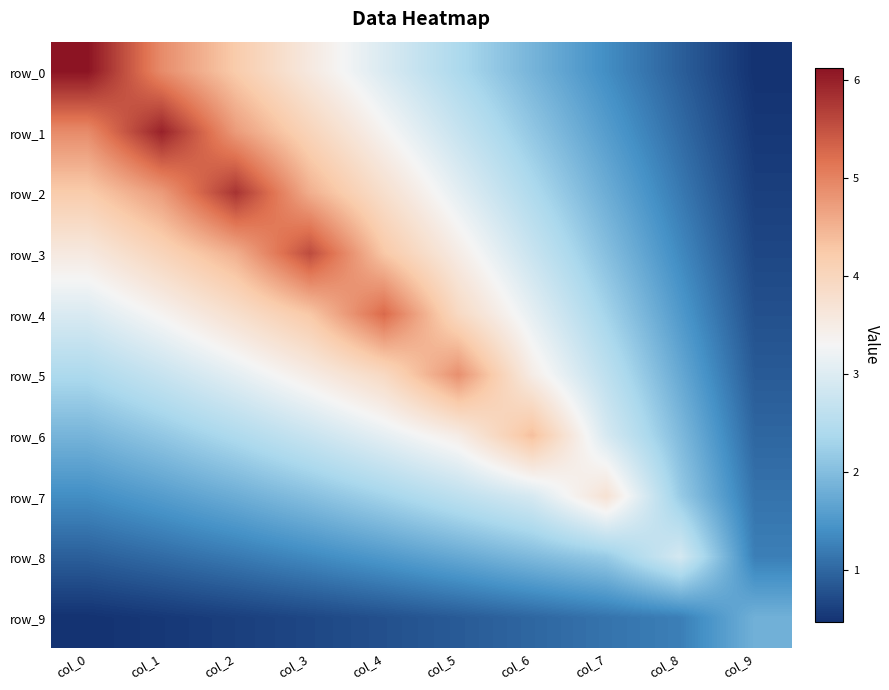

What is the difference between the maximum and second lowest values in the row_6 series?

2.5